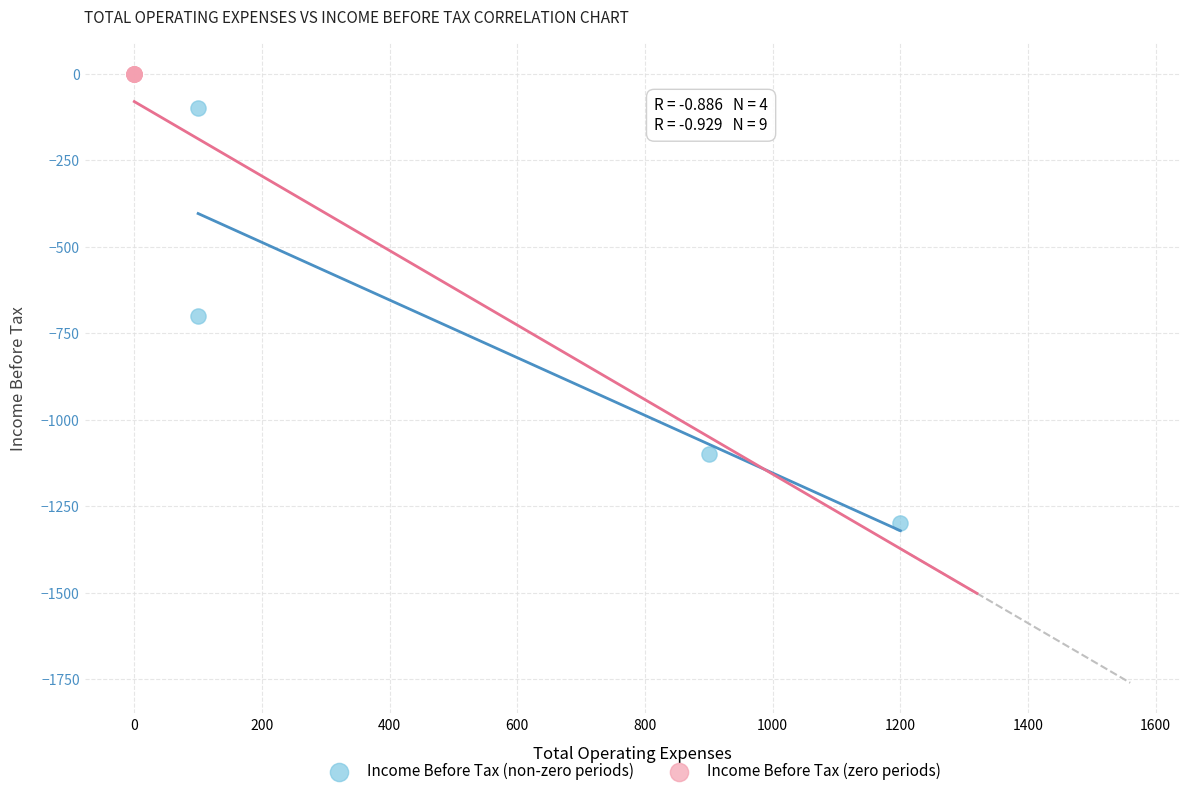

Which series reaches the minimum Y coordinate?

Income Before Tax (non-zero periods)